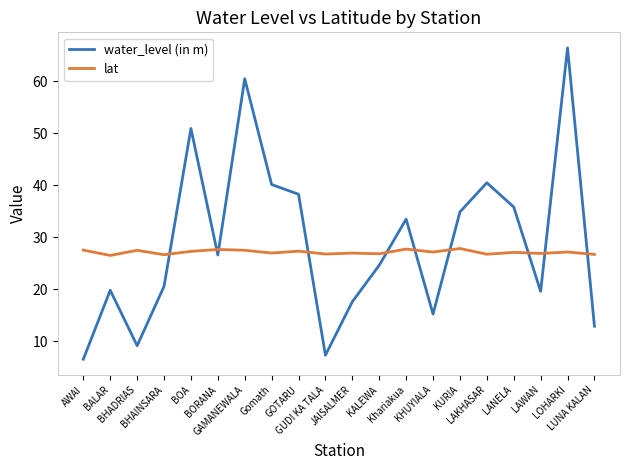

At how many categories does at least one series exceed 6?

20